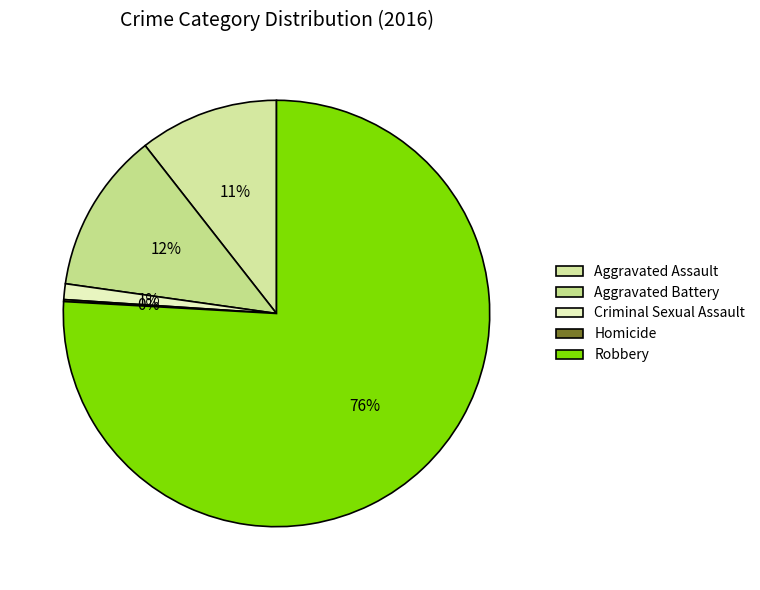

To the nearest percent, what is the combined percentage of Homicide and Robbery?

76%